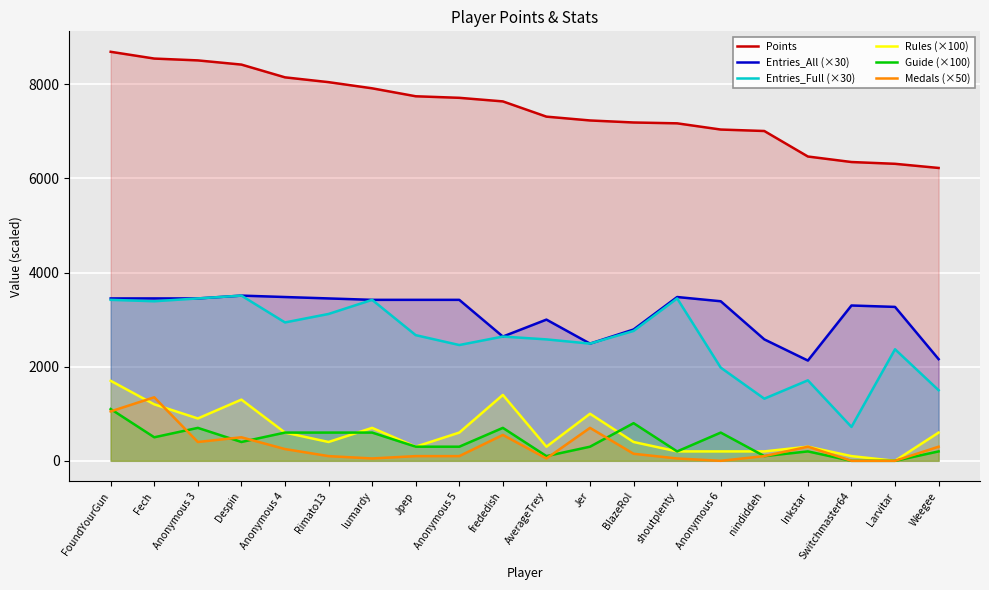

At which category does Guide (×100) reach its first local valley?

Fech